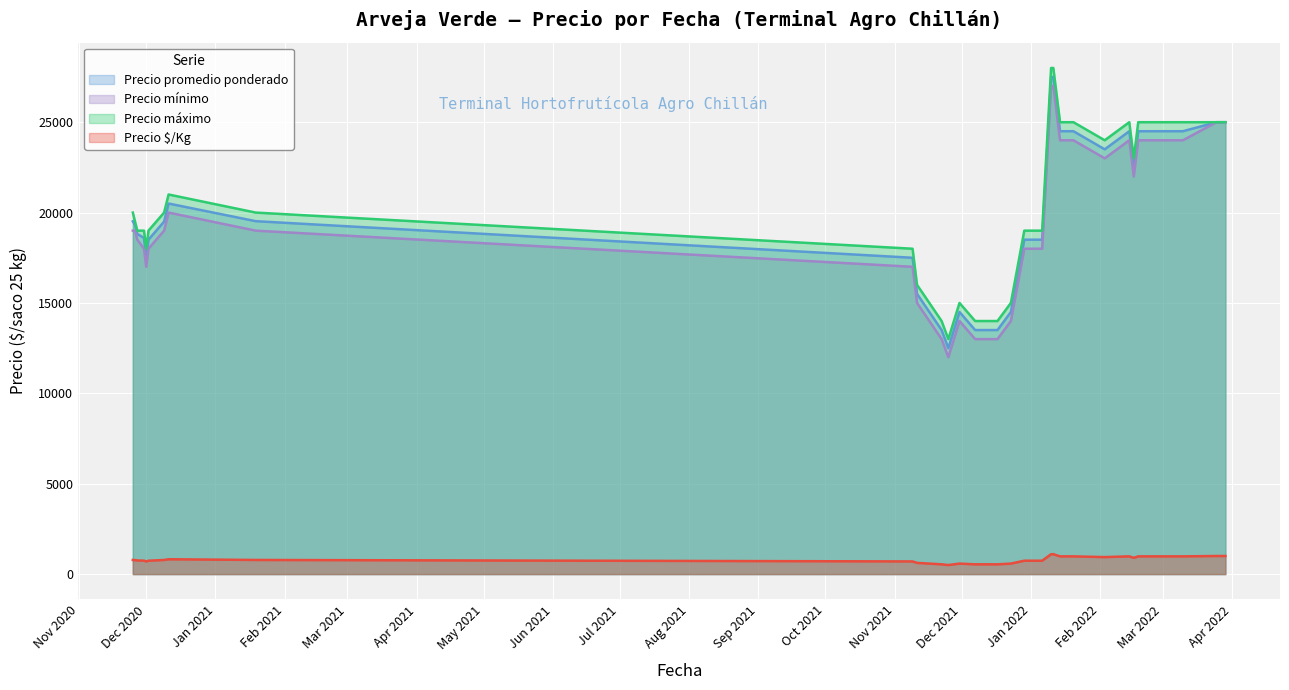

What is the minimum value for Precio mínimo?

12000